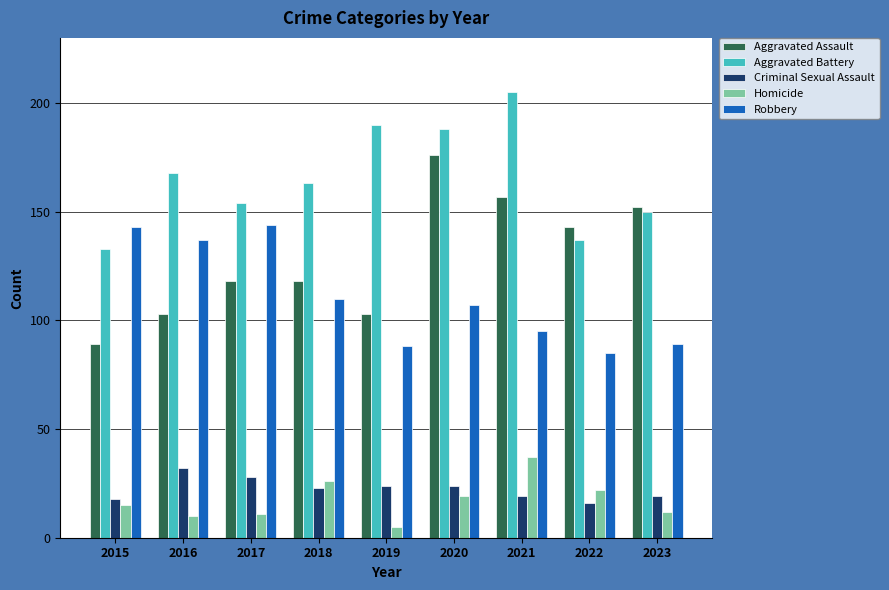

Reading left to right, transcribe all the data shown in this chart.

Aggravated Assault: 2015=89	2016=103	2017=118	2018=118	2019=103	2020=176	2021=157	2022=143	2023=152
Aggravated Battery: 2015=133	2016=168	2017=154	2018=163	2019=190	2020=188	2021=205	2022=137	2023=150
Criminal Sexual Assault: 2015=18	2016=32	2017=28	2018=23	2019=24	2020=24	2021=19	2022=16	2023=19
Homicide: 2015=15	2016=10	2017=11	2018=26	2019=5	2020=19	2021=37	2022=22	2023=12
Robbery: 2015=143	2016=137	2017=144	2018=110	2019=88	2020=107	2021=95	2022=85	2023=89